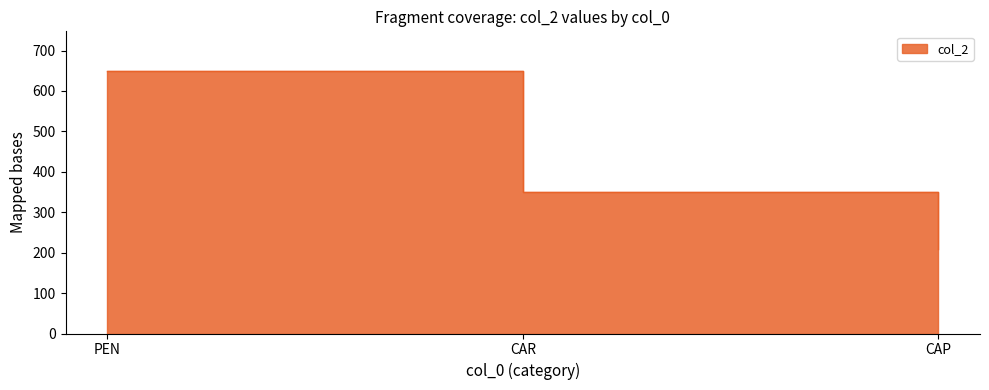

Is it true that the value at CAR is 350?

True